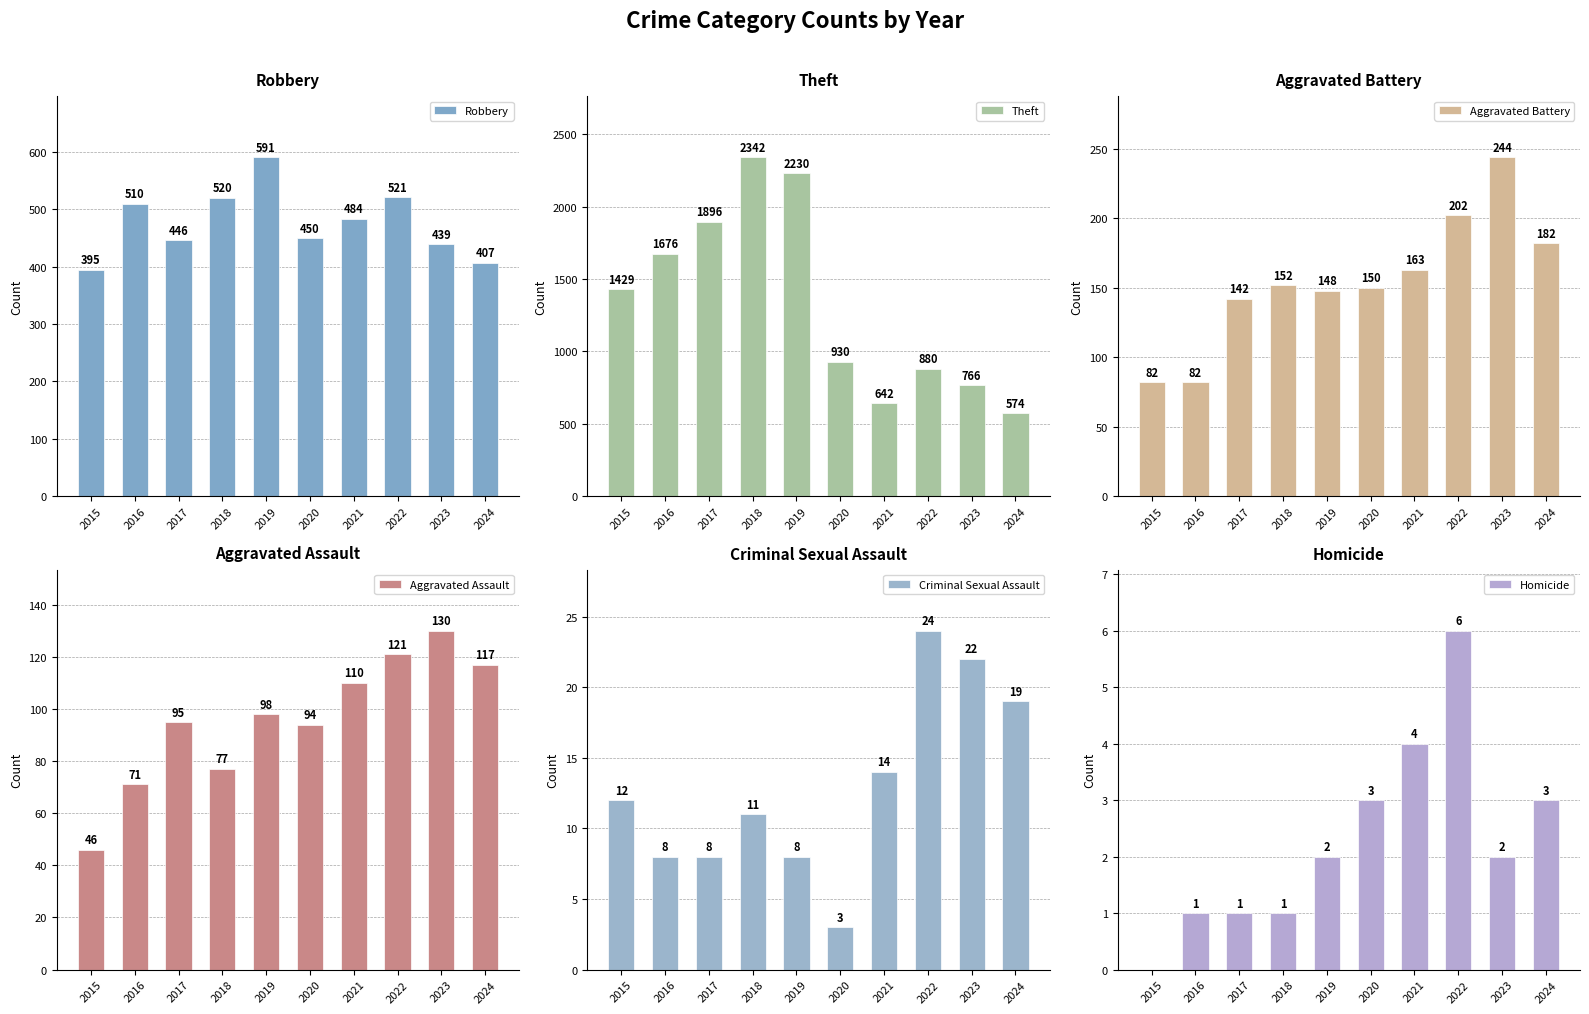

Which series has the largest range (max minus min)?

Theft